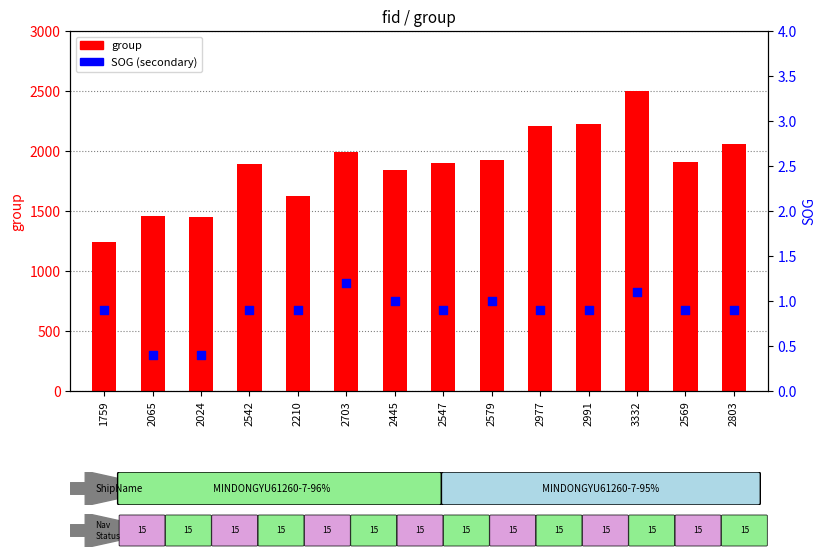

What are all the series names shown in the legend?

group, SOG